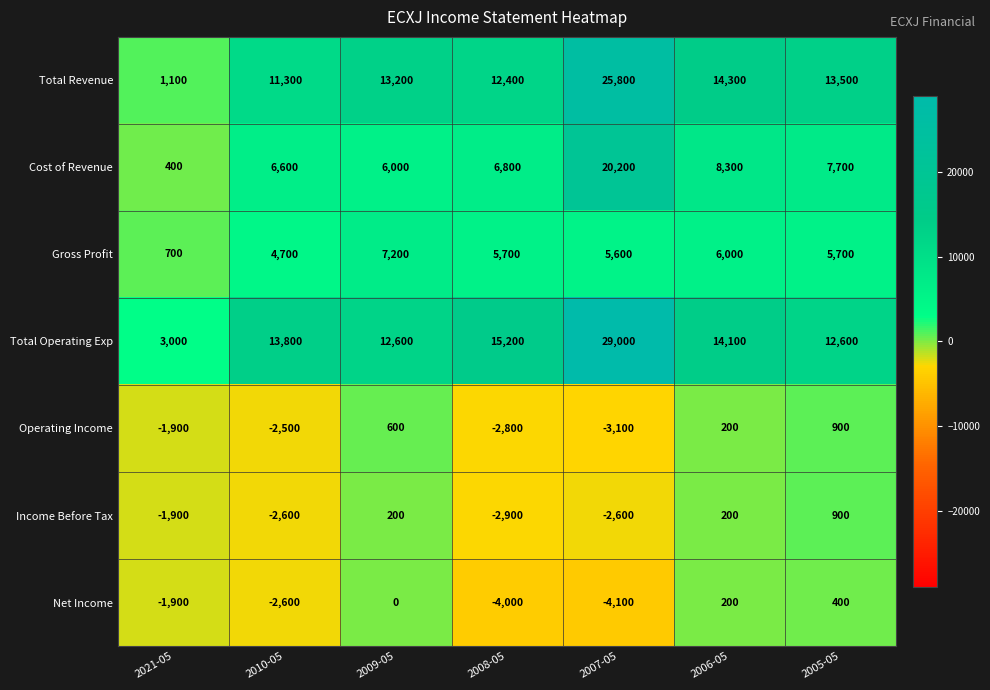

How many data points in Operating Income are less than -1900?

3